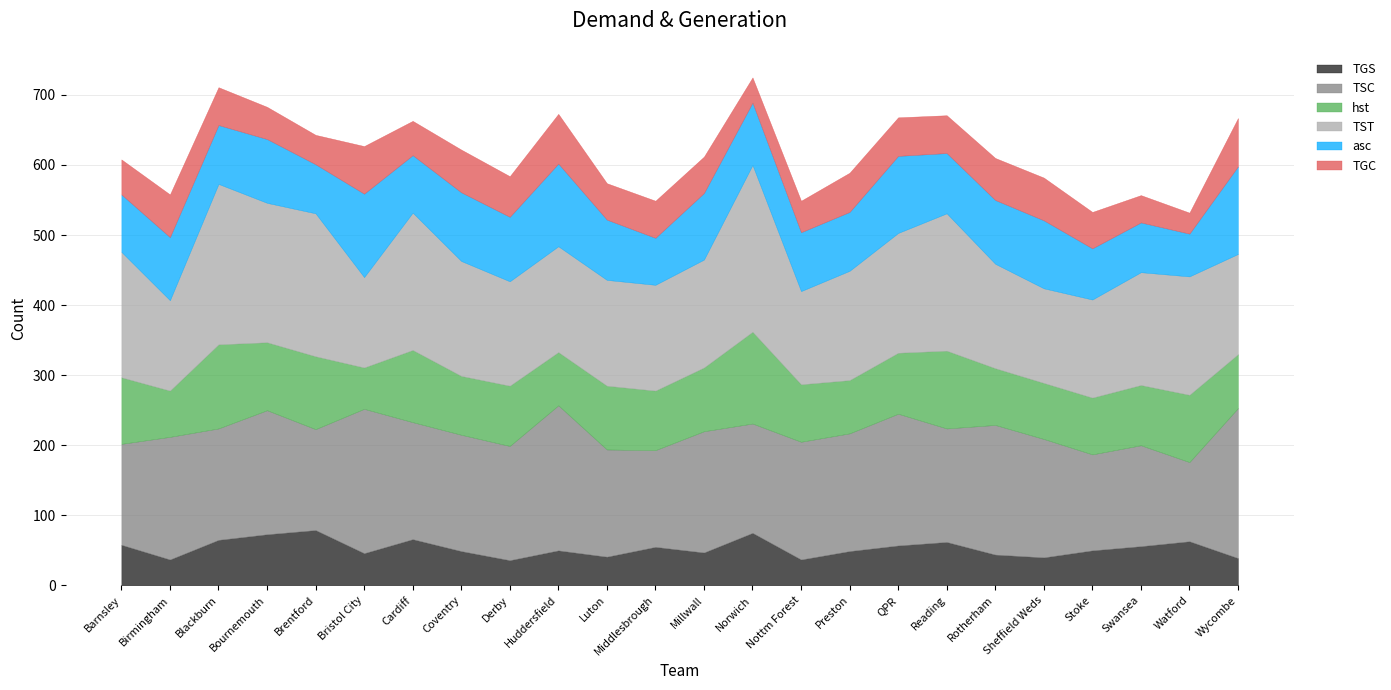

Reading left to right, transcribe all the data shown in this chart.

TGS: 58	37	65	73	79	46	66	49	36	50	41	55	47	75	37	49	57	62	44	40	50	56	63	39
TSC: 144	175	159	177	144	206	167	166	163	207	153	138	173	156	168	168	188	162	185	169	137	144	113	214
hst: 95	66	120	97	104	59	103	84	86	76	91	85	91	131	82	76	87	111	81	80	81	86	96	77
TST: 179	129	229	199	204	129	196	164	149	151	151	151	154	238	133	156	171	196	149	135	140	161	169	143
asc: 82	90	84	91	70	119	82	98	92	118	86	67	95	89	84	84	110	86	91	97	73	71	61	125
TGC: 50	61	54	46	42	68	49	61	58	71	52	53	52	36	45	56	55	54	60	61	52	39	30	69